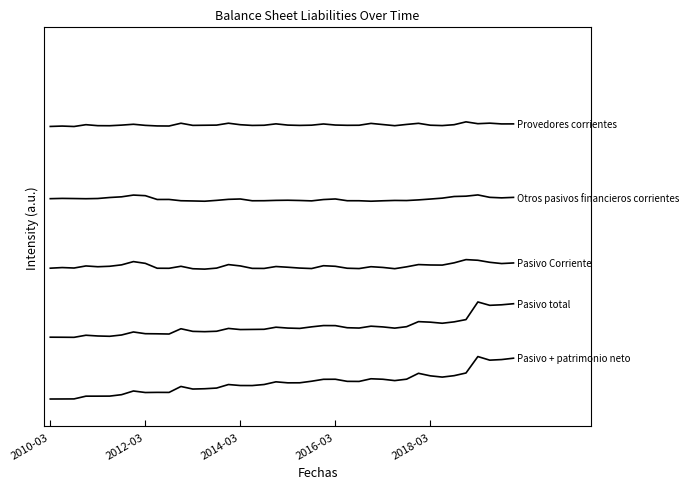

Reading left to right, what are all the values shown in this chart?

Pasivo + patrimonio neto: 0.1	0.1	0.1	0.1	0.1	0.1	0.1	0.1	0.1	0.1	0.1	0.1	0.1	0.1	0.1	0.1	0.1	0.1	0.1	0.1	0.1	0.1	0.1	0.1	0.1	0.1	0.1	0.1	0.1	0.1	0.1	0.2	0.2	0.1	0.2	0.2	0.2	0.2	0.2	0.2
Pasivo total: 0.3	0.3	0.3	0.3	0.3	0.3	0.3	0.3	0.3	0.3	0.3	0.3	0.3	0.3	0.3	0.3	0.3	0.3	0.3	0.3	0.3	0.3	0.3	0.3	0.3	0.3	0.3	0.3	0.3	0.3	0.3	0.3	0.3	0.3	0.3	0.3	0.4	0.4	0.4	0.4
Pasivo Corriente: 0.5	0.5	0.5	0.5	0.5	0.5	0.5	0.5	0.5	0.5	0.5	0.5	0.5	0.5	0.5	0.5	0.5	0.5	0.5	0.5	0.5	0.5	0.5	0.5	0.5	0.5	0.5	0.5	0.5	0.5	0.5	0.5	0.5	0.5	0.5	0.6	0.6	0.5	0.5	0.5
Otros pasivos financieros corrientes: 0.8	0.8	0.8	0.8	0.8	0.8	0.8	0.8	0.8	0.8	0.8	0.8	0.8	0.8	0.8	0.8	0.8	0.8	0.8	0.8	0.8	0.8	0.8	0.8	0.8	0.8	0.8	0.8	0.8	0.8	0.8	0.8	0.8	0.8	0.8	0.8	0.8	0.8	0.8	0.8
Provedores corrientes: 1.0	1.0	1.0	1.0	1.0	1.0	1.0	1.0	1.0	1.0	1.0	1.0	1.0	1.0	1.0	1.0	1.0	1.0	1.0	1.0	1.0	1.0	1.0	1.0	1.0	1.0	1.0	1.0	1.0	1.0	1.0	1.0	1.0	1.0	1.0	1.0	1.0	1.0	1.0	1.0